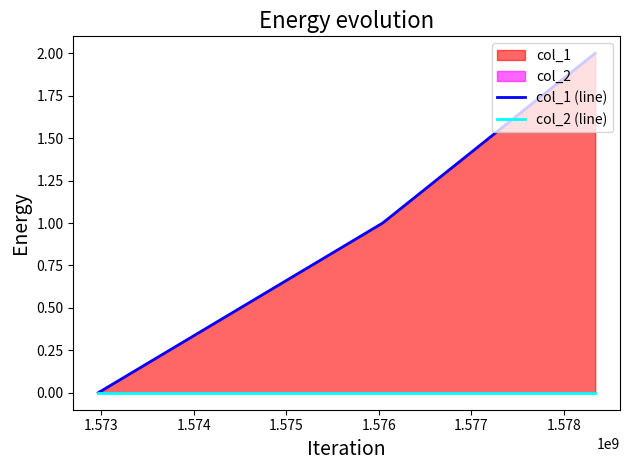

Which has a higher value, 1.573 or 1.574?

1.574